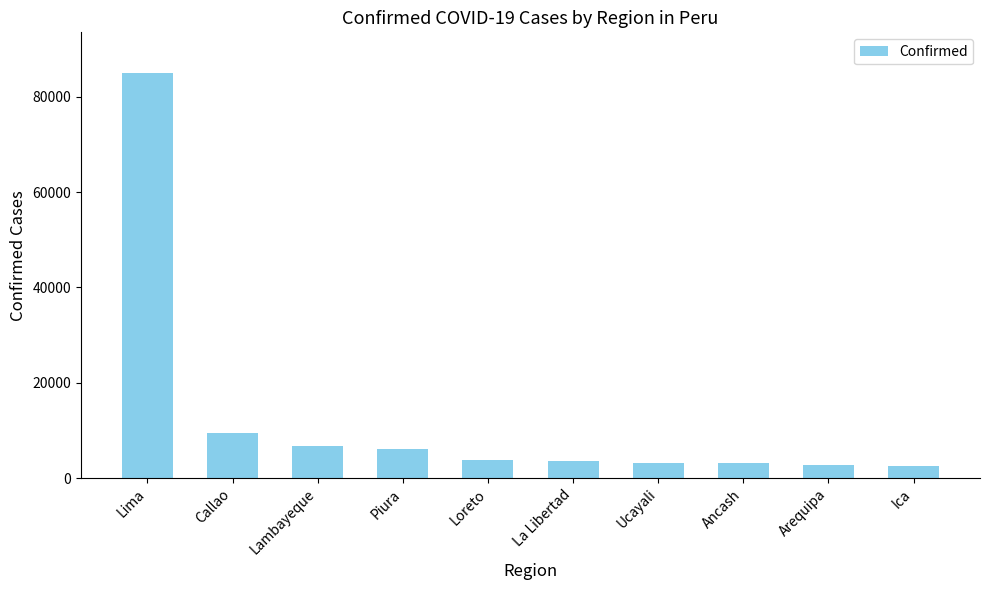

Where does the data first go above 3816?

Lima